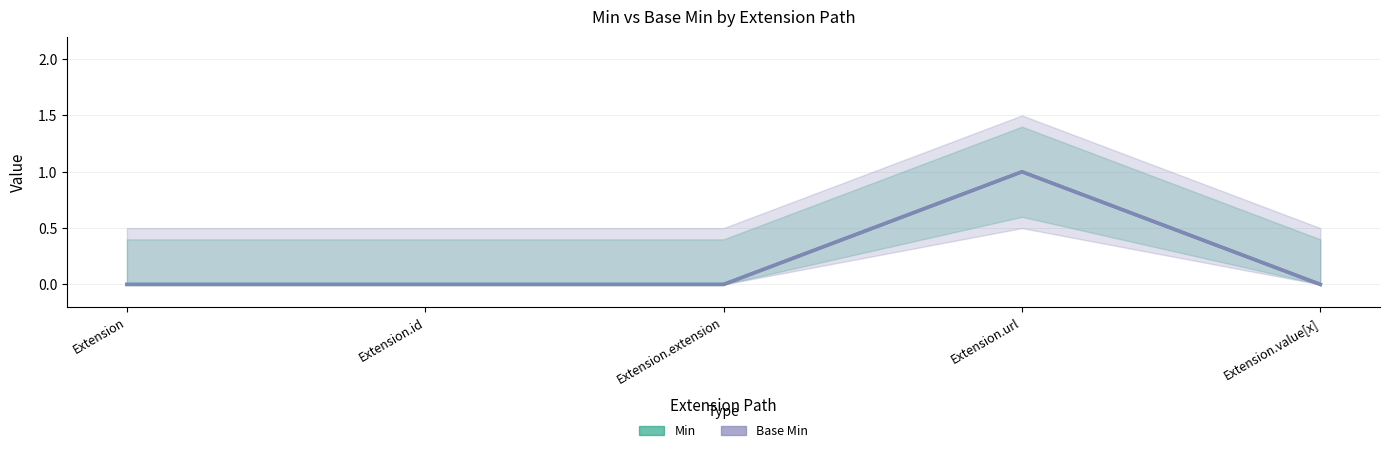

True or false: Min has more than 0 points higher than both neighbors.

True